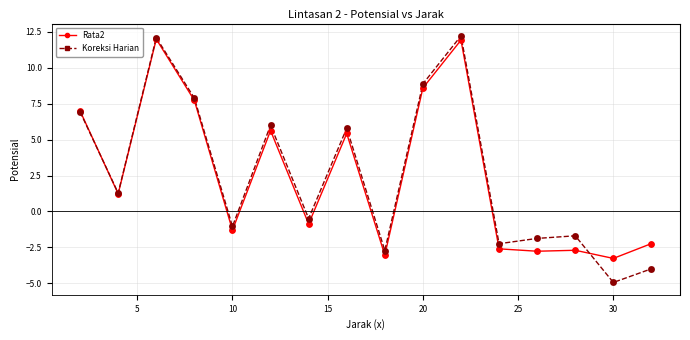

Which series has the largest range (max minus min)?

Koreksi Harian